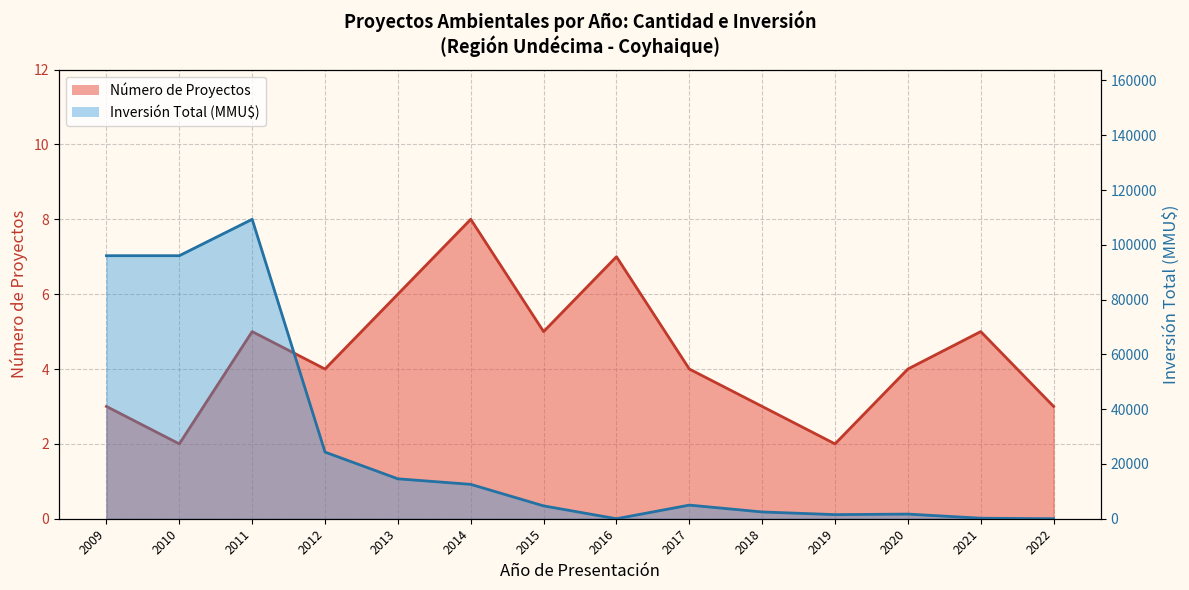

Rank the series at 2010 from lowest to highest value.

Número de Proyectos, Inversión Total (MMU$)